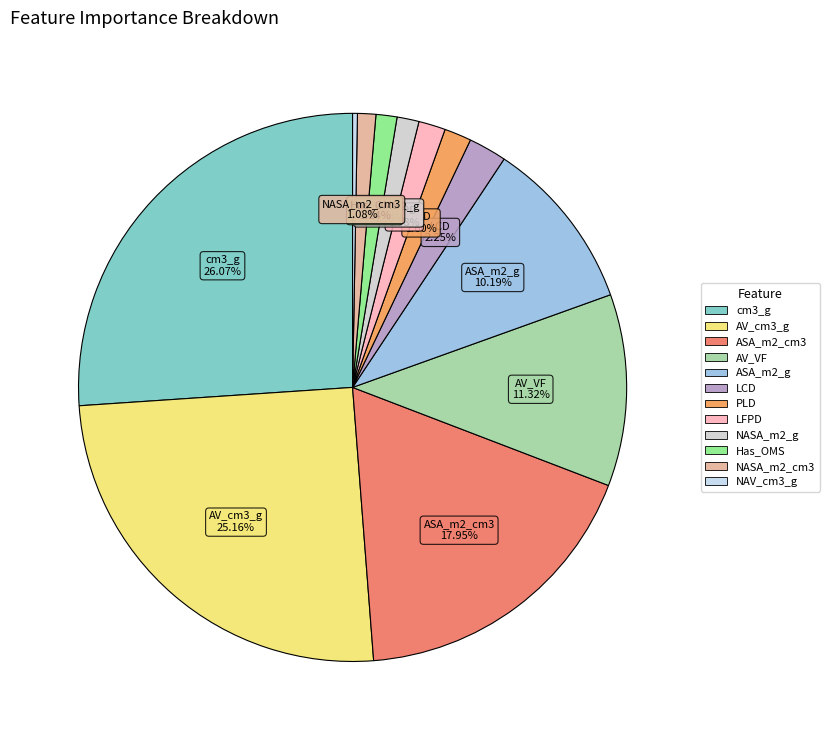

What is the change in value from ASA_m2_cm3 to Has_OMS?

-16.7